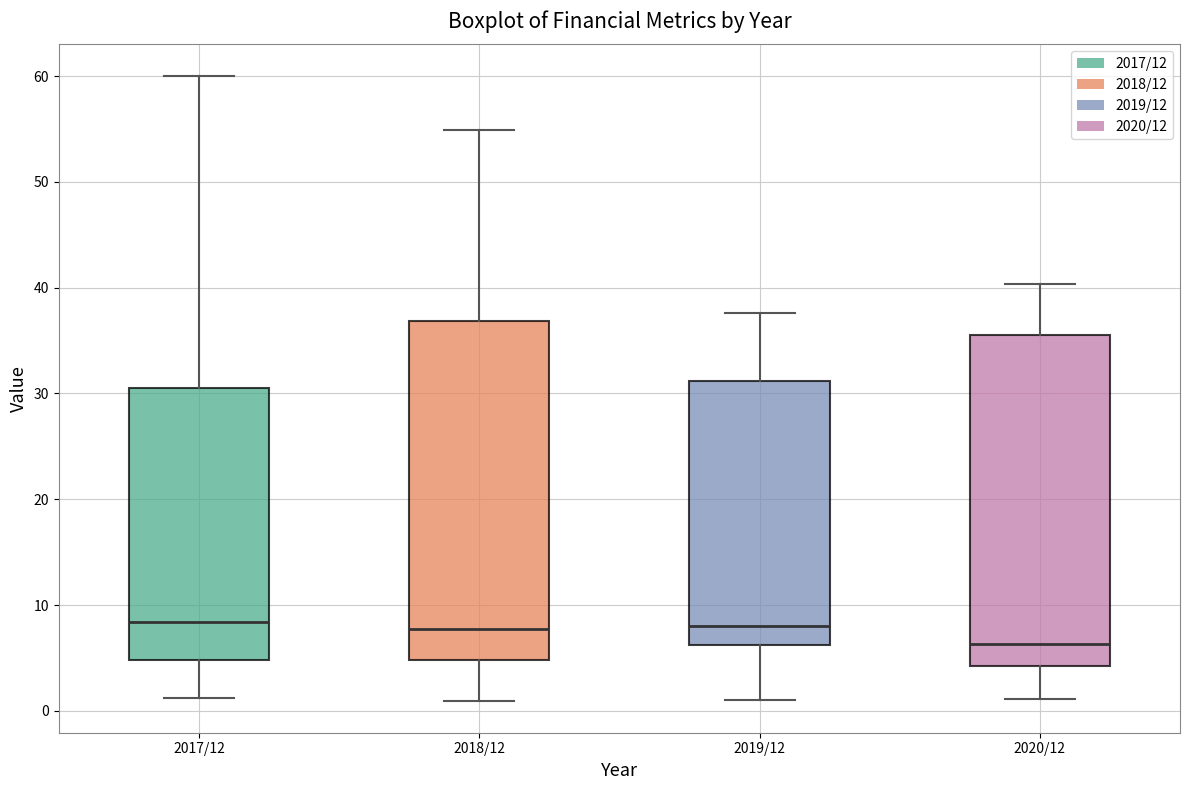

Which box has the lowest median line?

2020/12